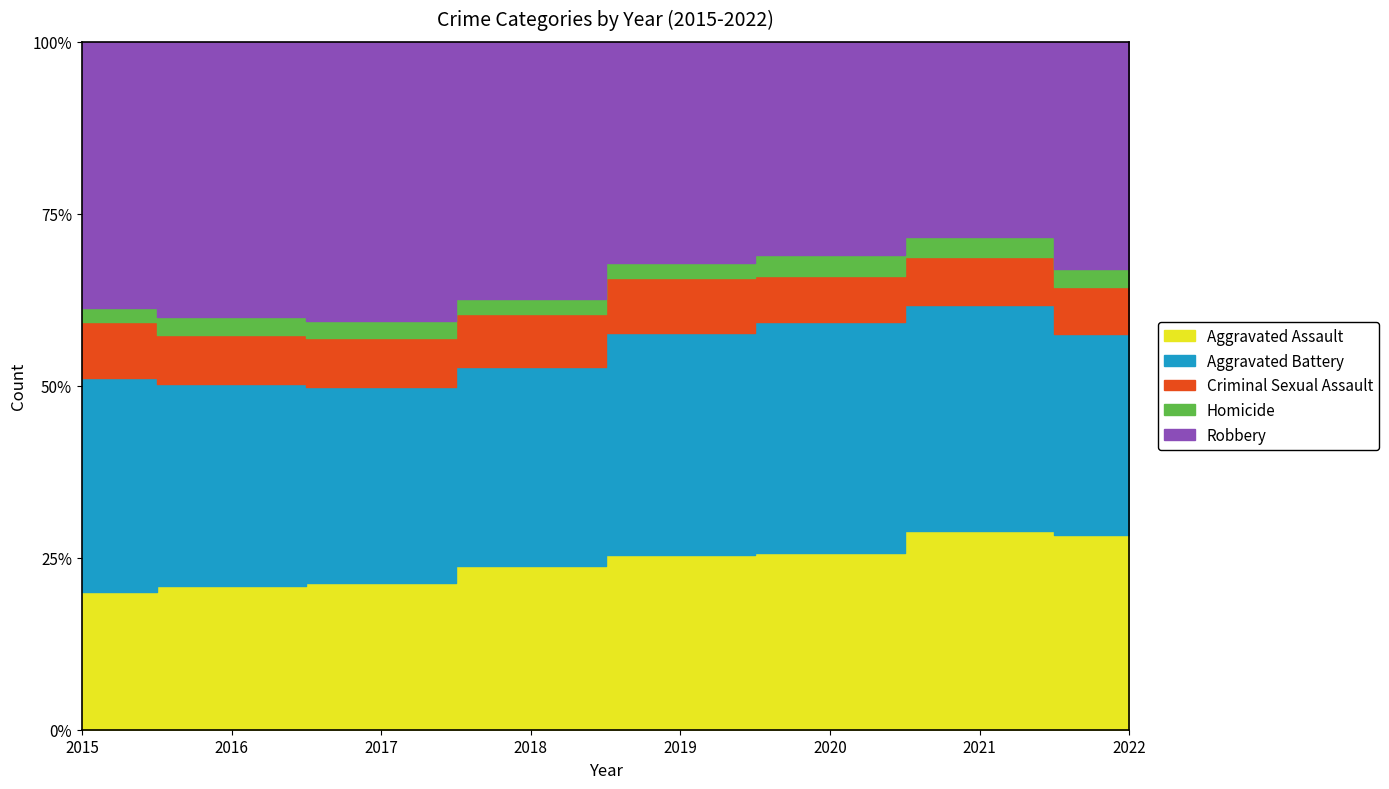

How many data points in Criminal Sexual Assault are less than 930?

4